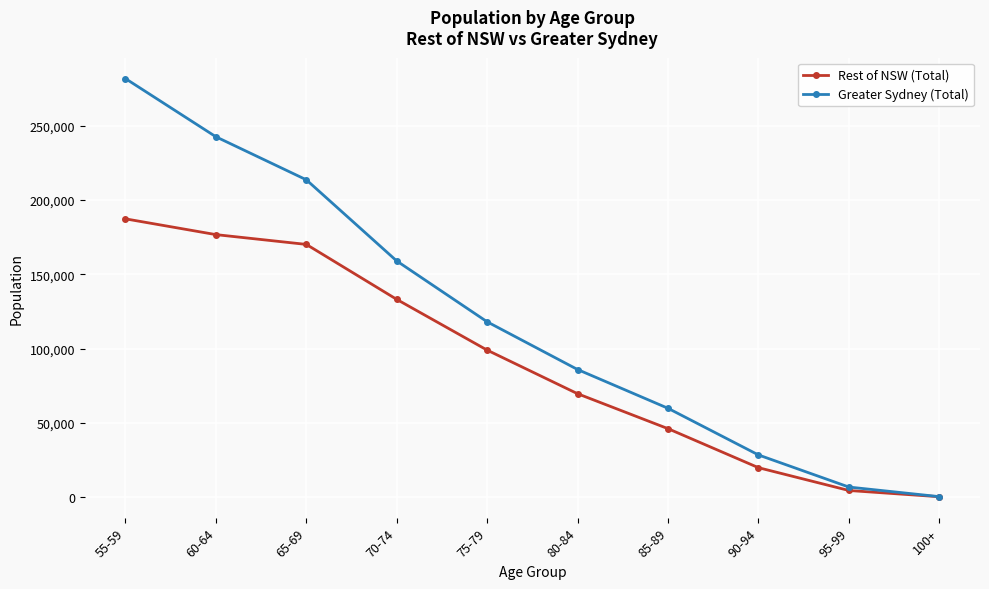

Count the number of data series in this chart.

2